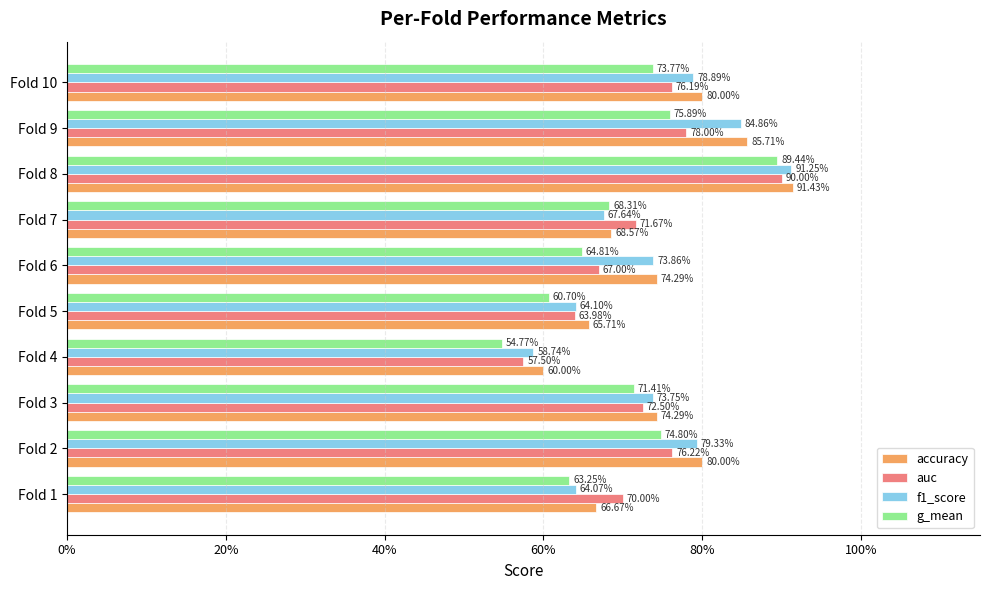

Are the bars grouped side by side (vs. stacked)?

Yes